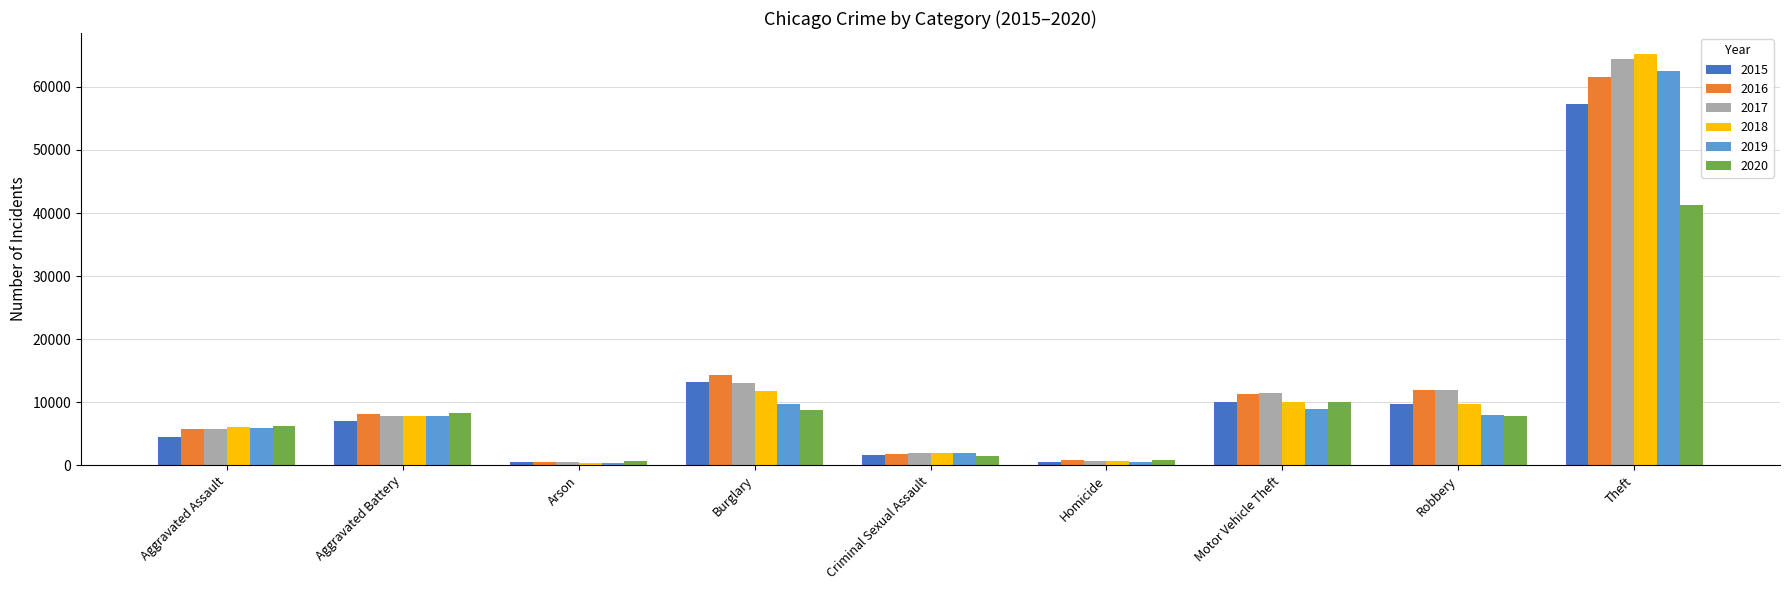

What is the average value of the 2018 series?

12598